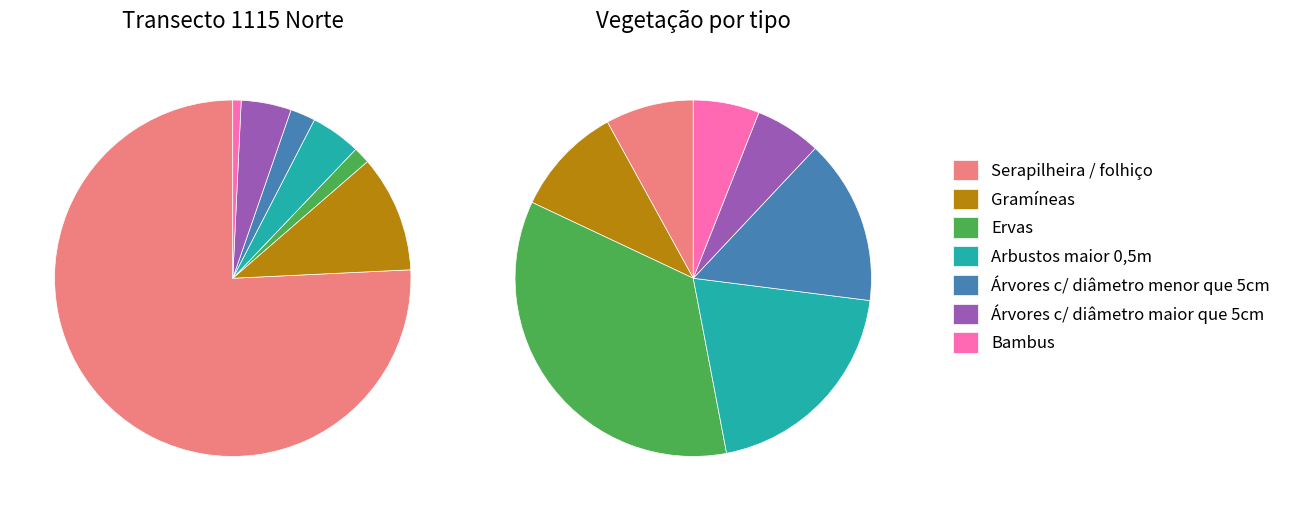

How many slices are in this pie chart?

7